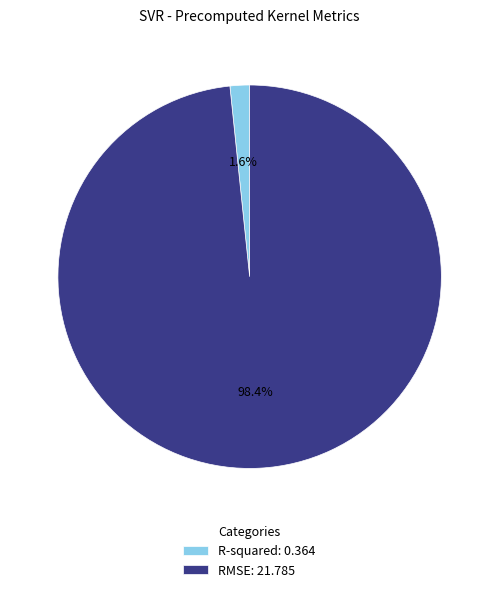

What is the largest slice in the pie chart?

RMSE